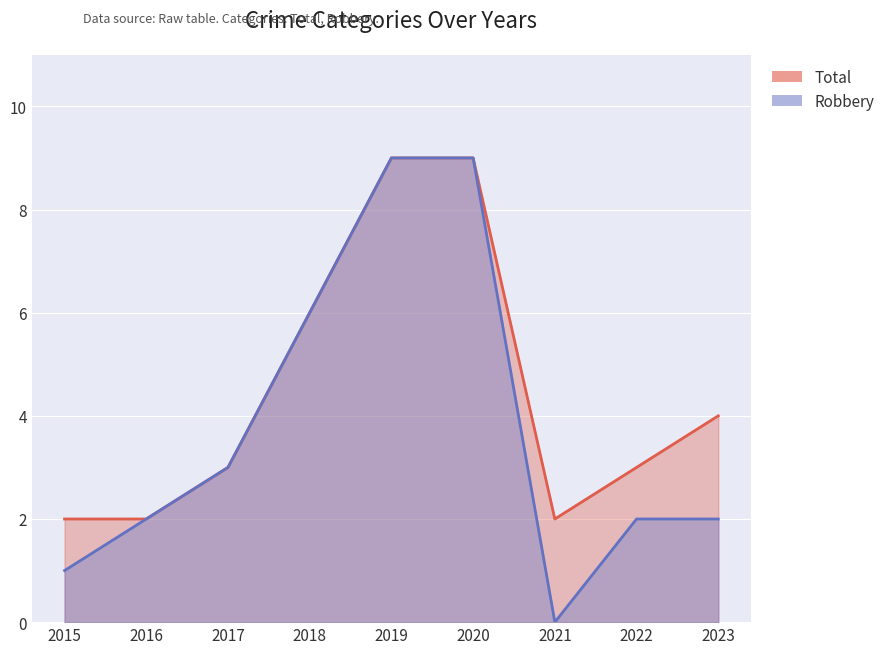

At which label is Total closest to 5?

2018